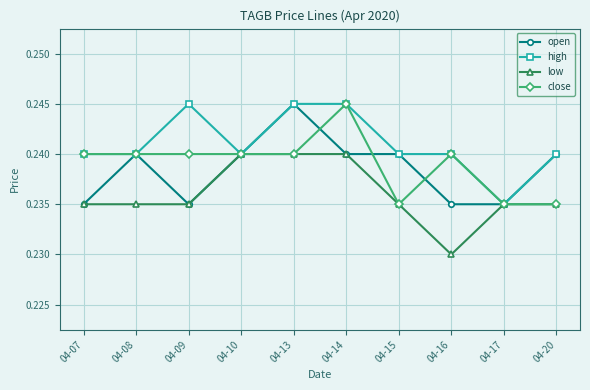

At which category does high reach its first local peak?

04-09